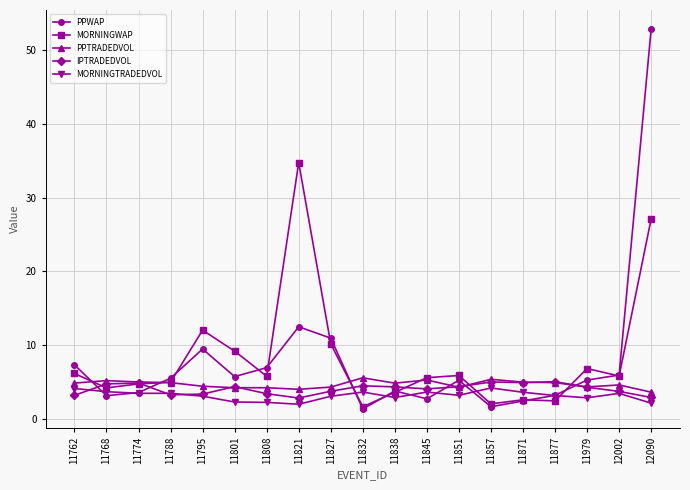

What is the difference between the maximum and second lowest values in the PPWAP series?

51.2